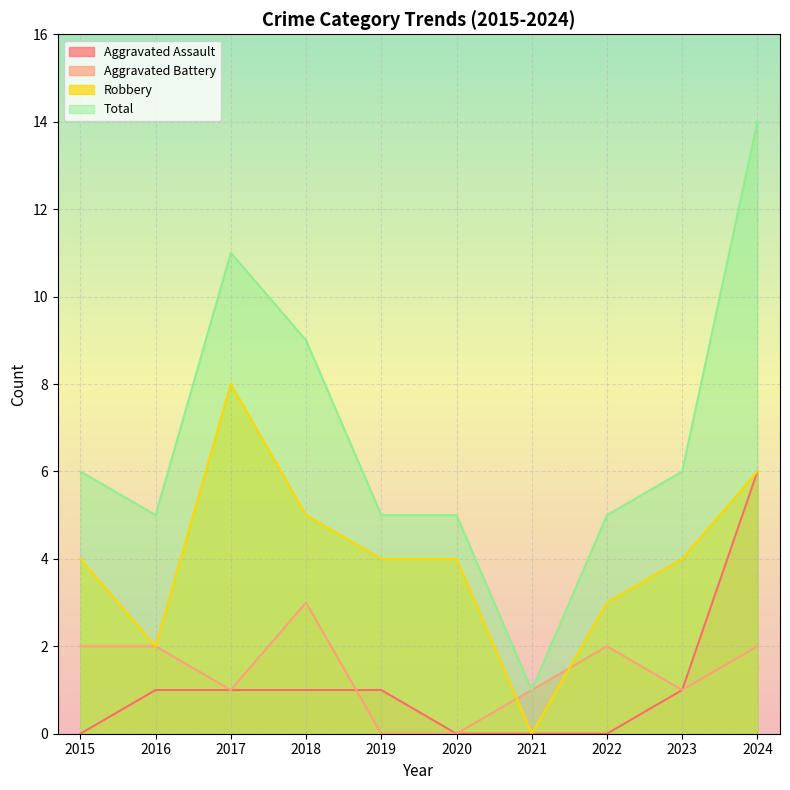

The value of Robbery at 2023 is 7. True or false?

False